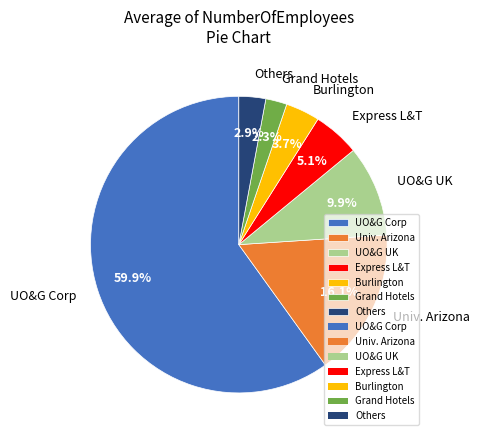

Which has a higher value, Burlington or Grand Hotels?

Burlington